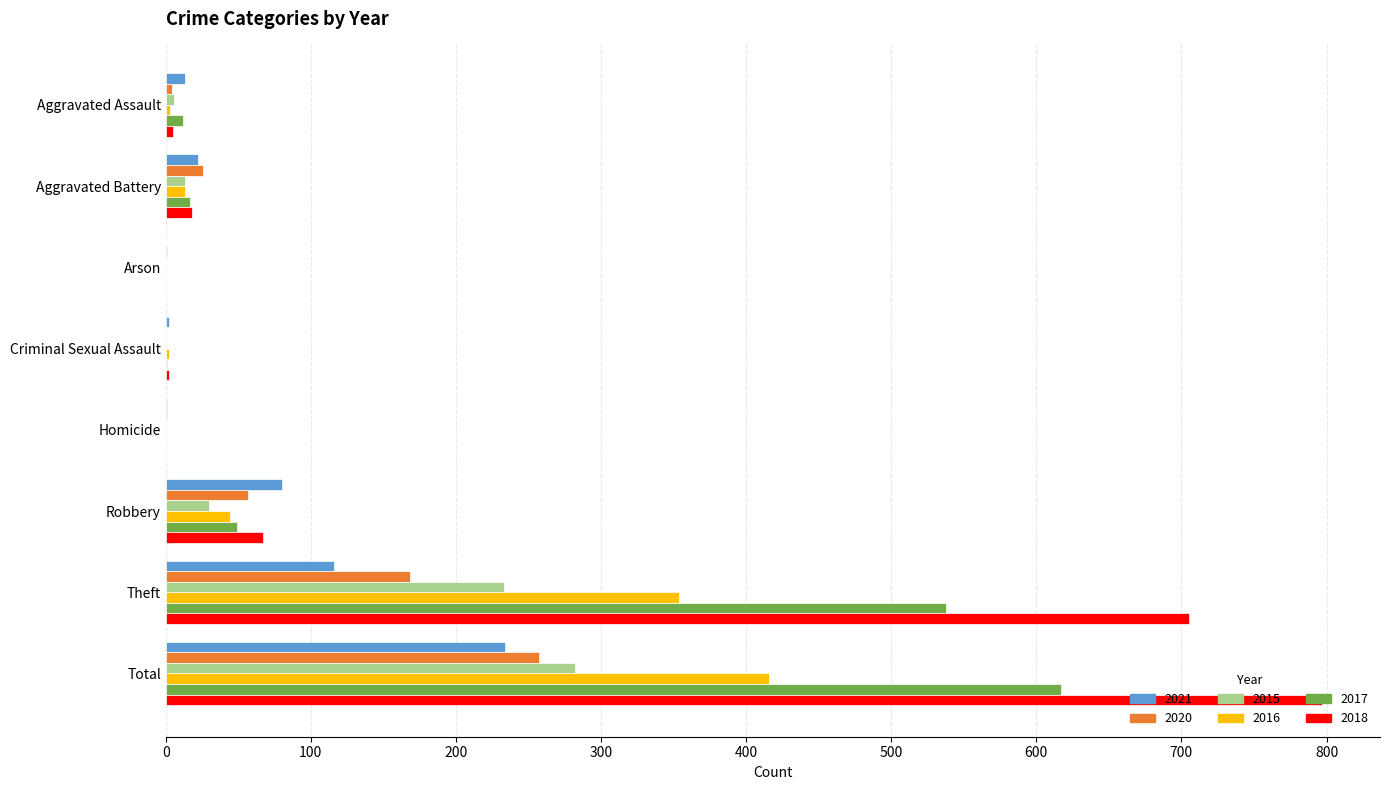

What is the sum of all 2016 values?

832